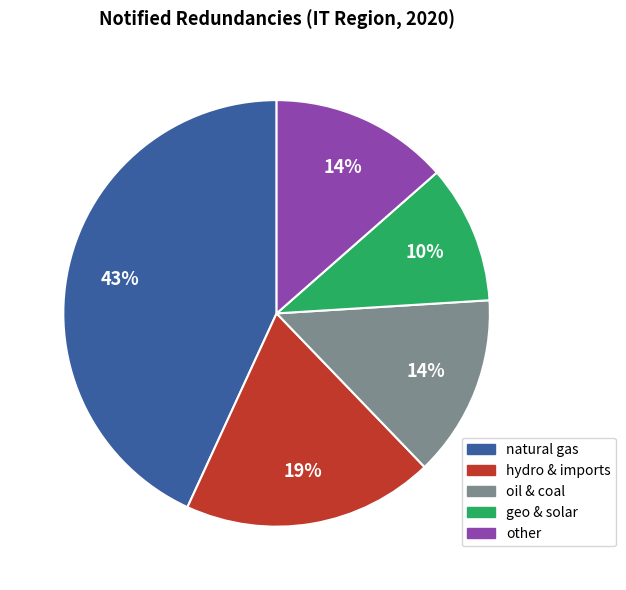

Between other and hydro & imports, which is larger?

hydro & imports